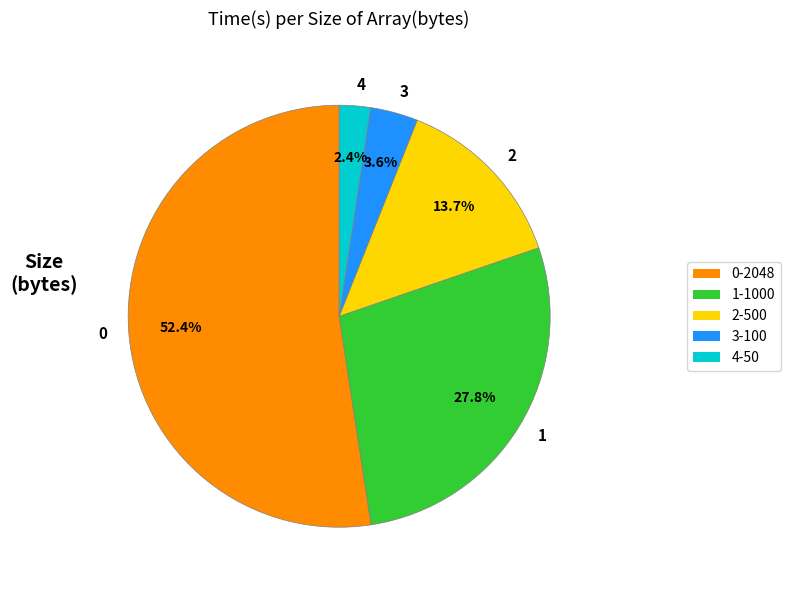

Count the number of slices in the pie.

5